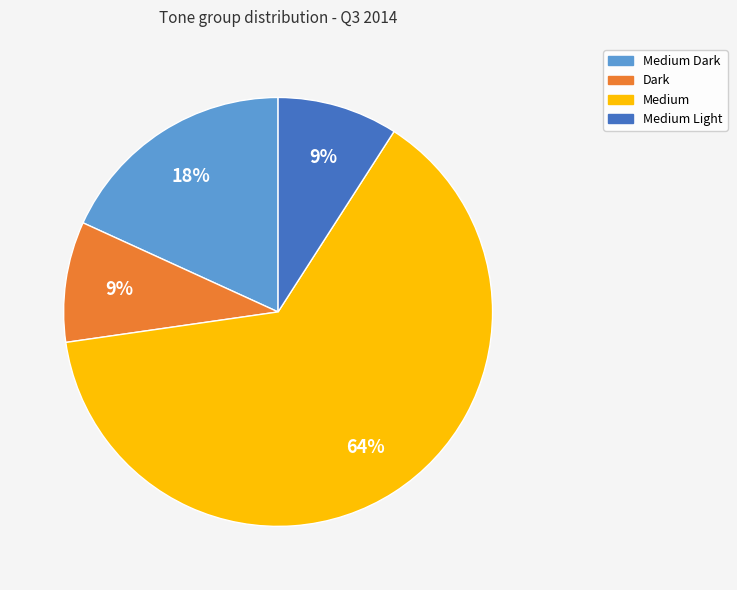

How many slices are in this pie chart?

4